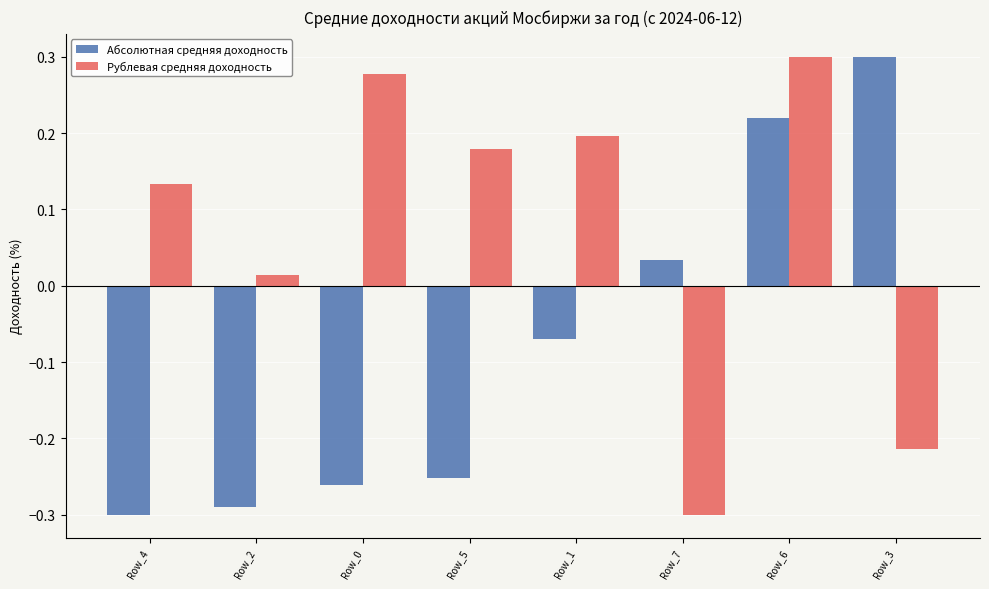

What is the sum of all Абсолютная средняя доходность values?

-0.6